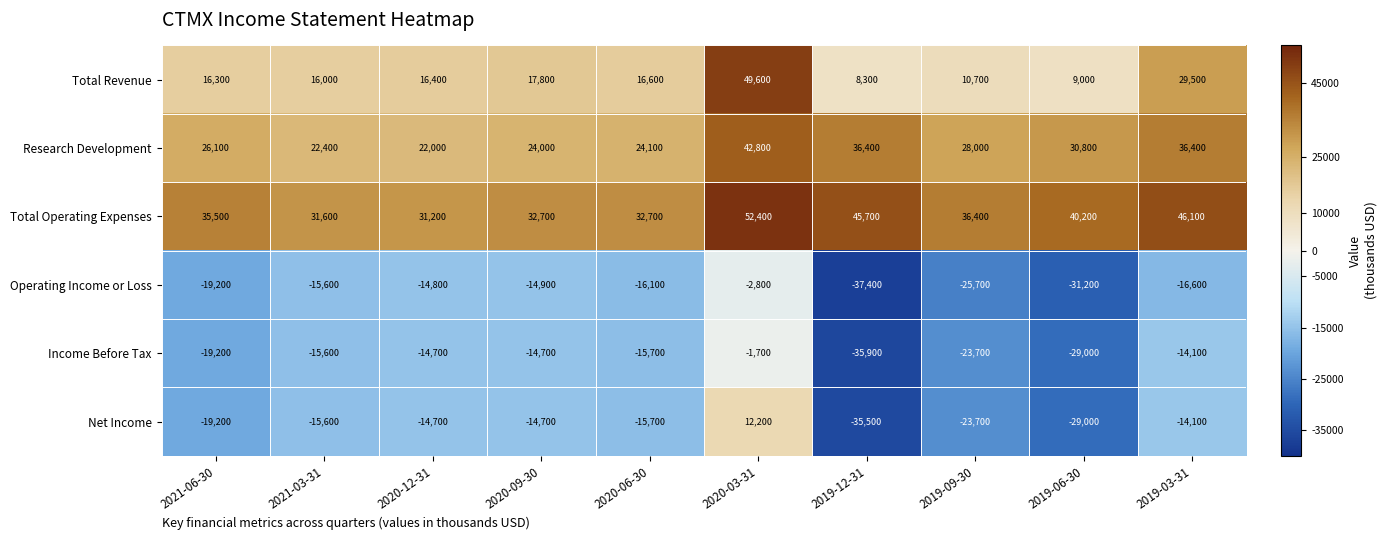

What is the difference between the Income Before Tax values at 2021-06-30 and 2020-03-31?

17500